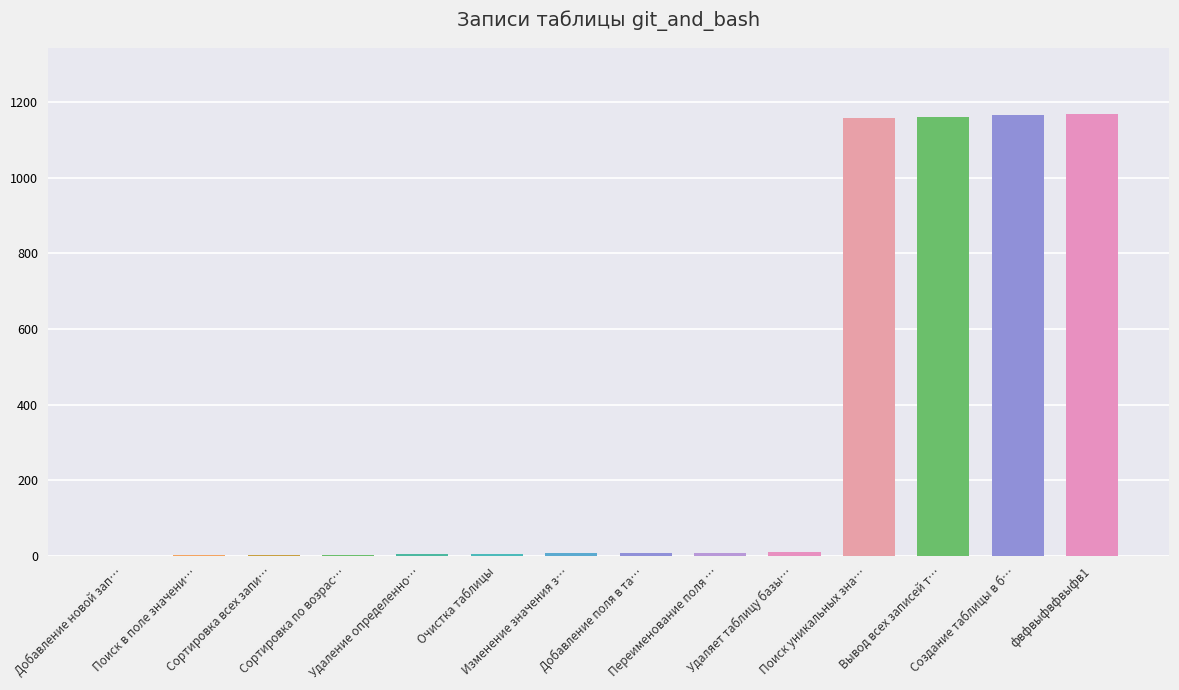

What is the value of the 11th bar from the left?

1159